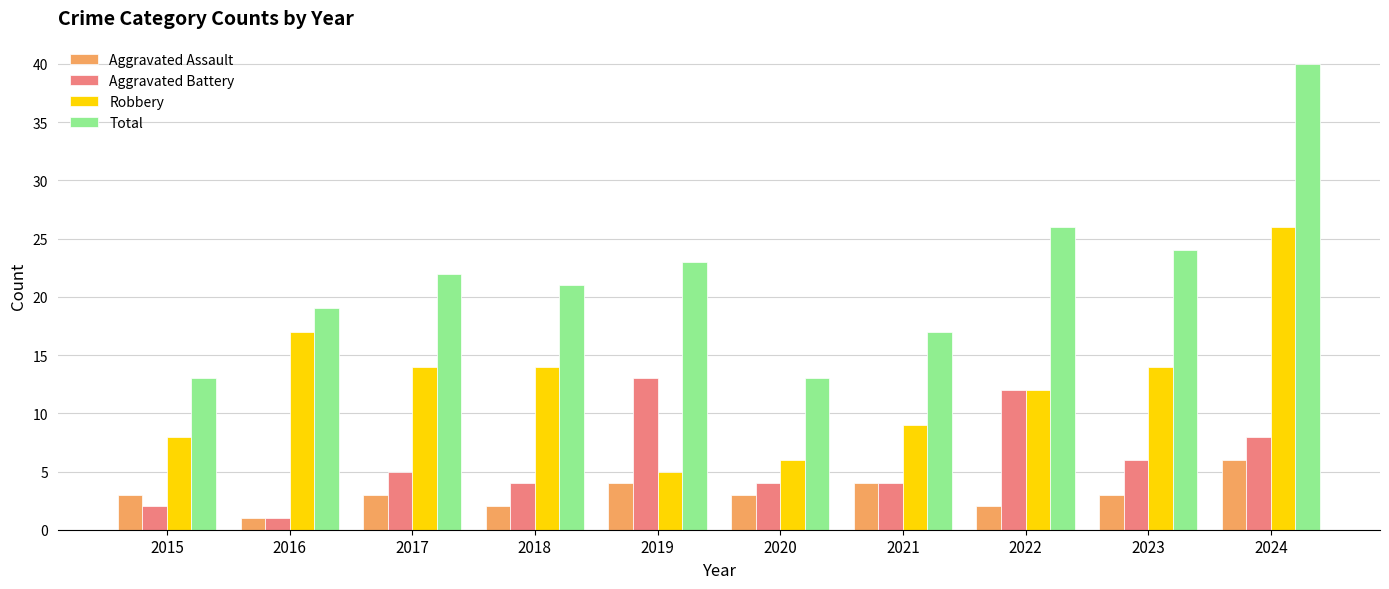

At which category is the sum across all series the highest?

2024